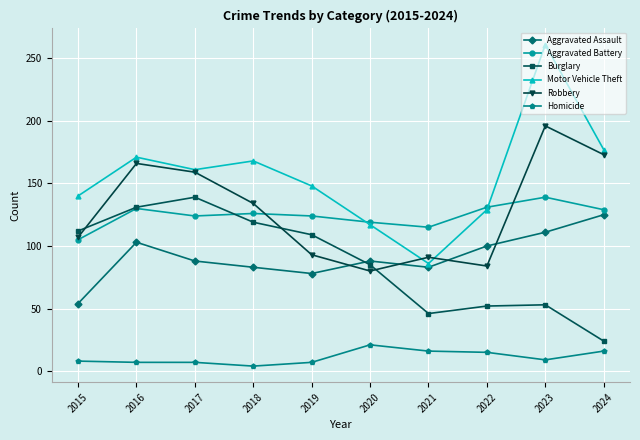

At which category does Burglary reach its first local peak?

2017